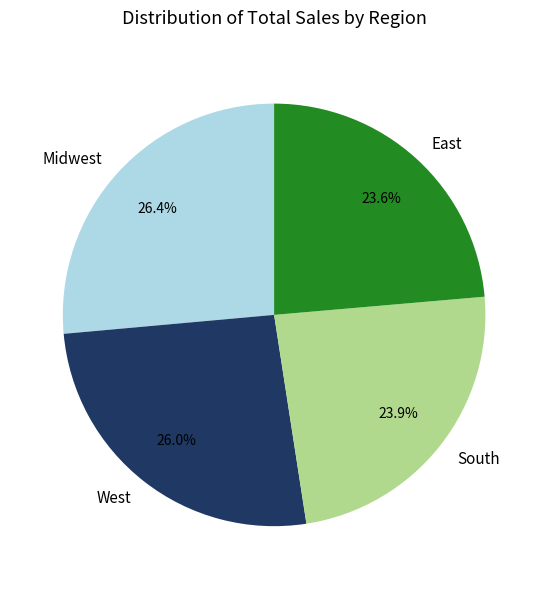

The Midwest slice represents 26% of the pie. True or false?

True